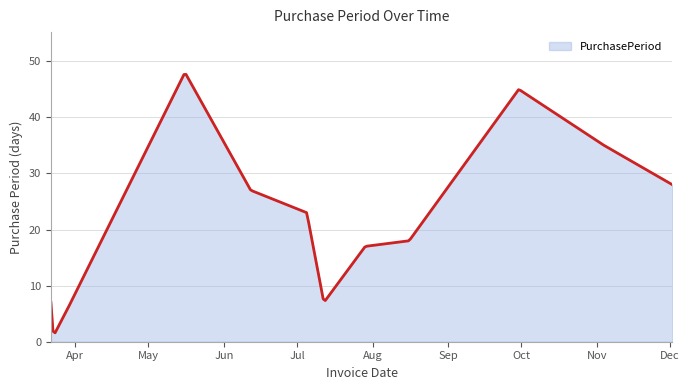

What is the smallest value displayed?

1.6